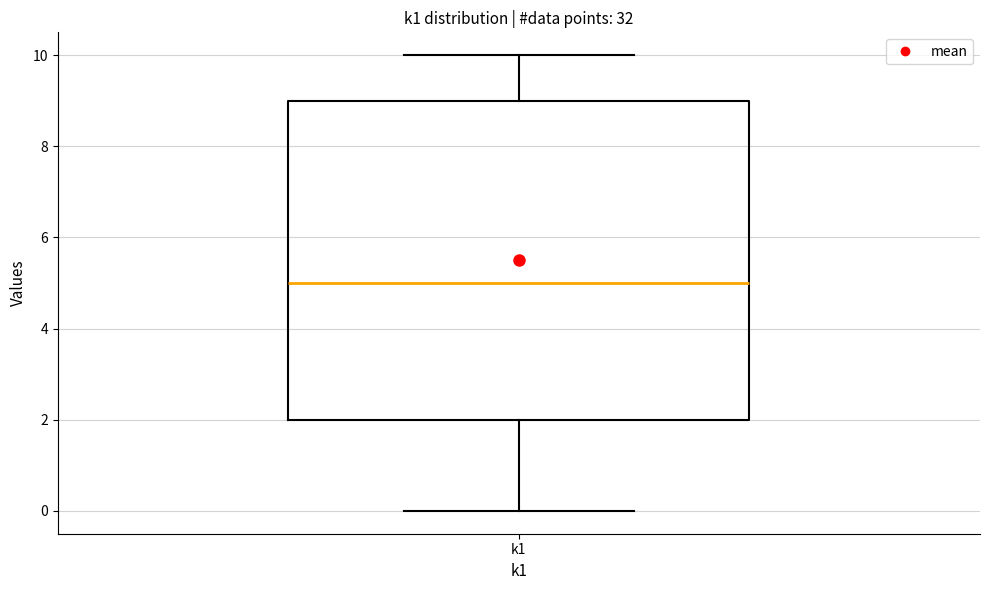

Where does the lower whisker of the box for k1 end on the y-axis? The values are not printed on the chart, so give them approximately, as read against the axis.

0